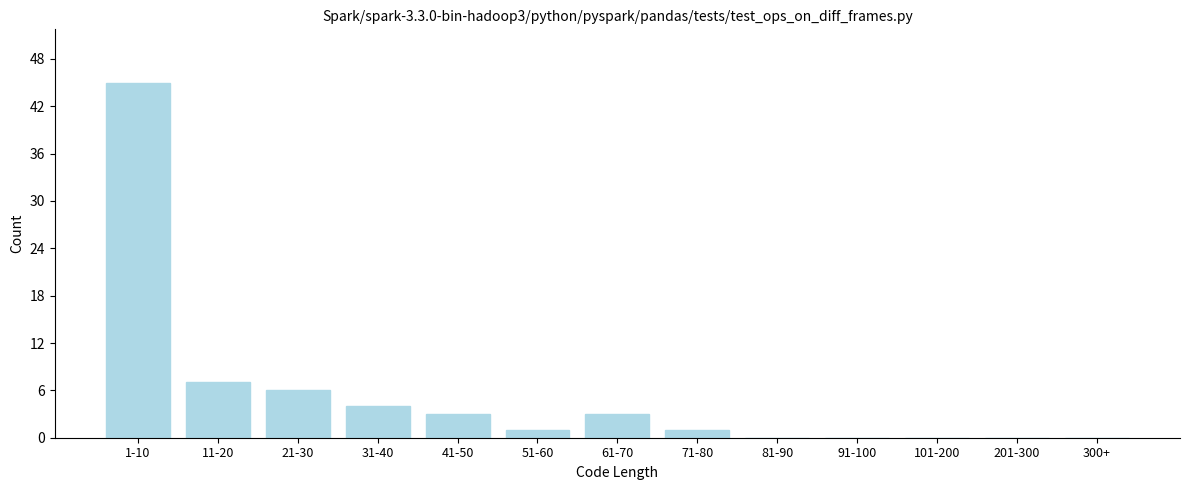

Reading left to right, transcribe all the data shown in this chart.

1-10=45	11-20=7	21-30=6	31-40=4	41-50=3	51-60=1	61-70=3	71-80=1	81-90=0	91-100=0	101-200=0	201-300=0	300+=0